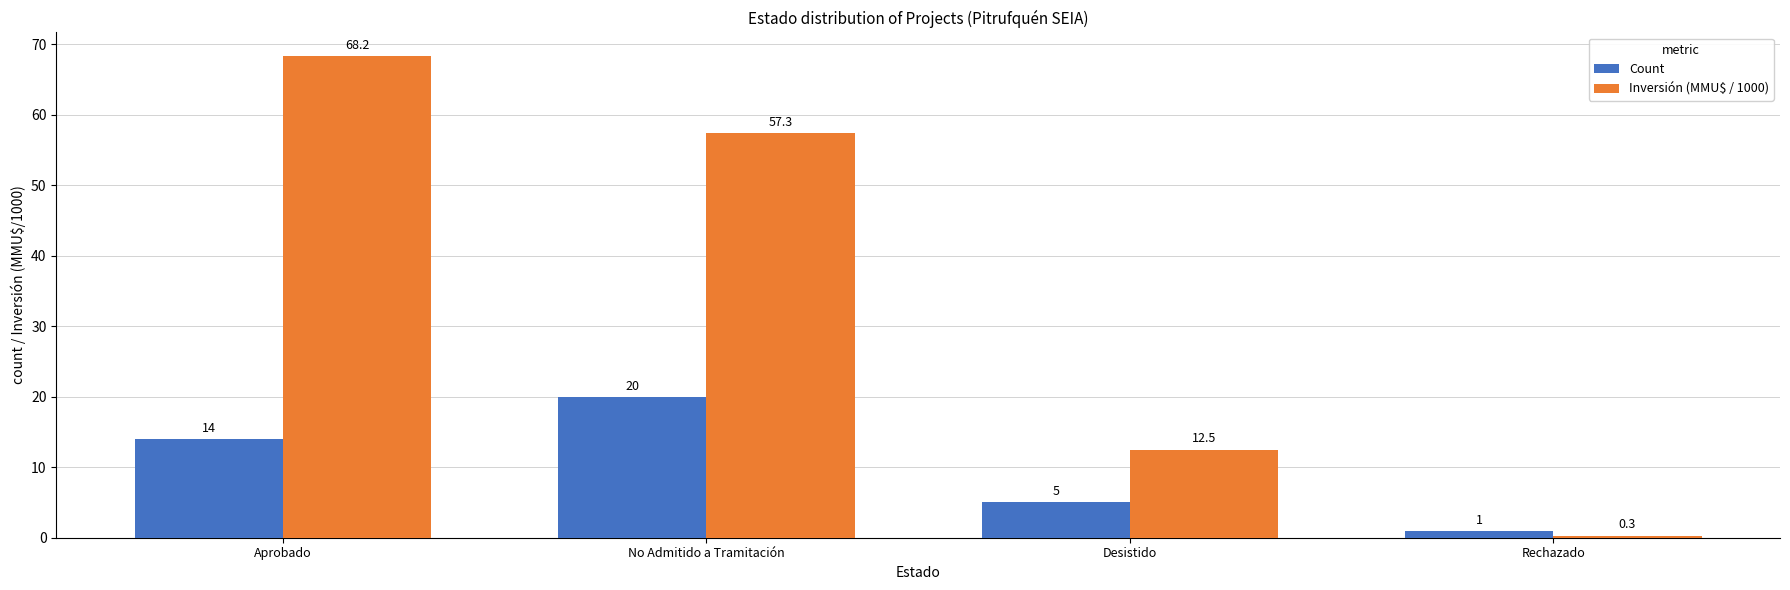

At which label does Count reach its peak?

No Admitido a Tramitación